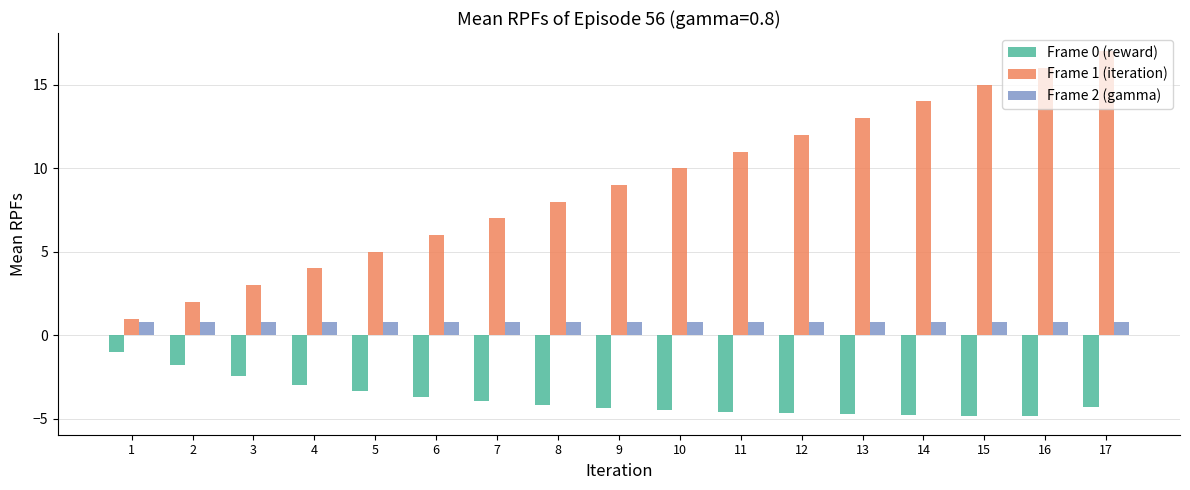

Which series has the largest range (max minus min)?

Frame 1 (iteration)